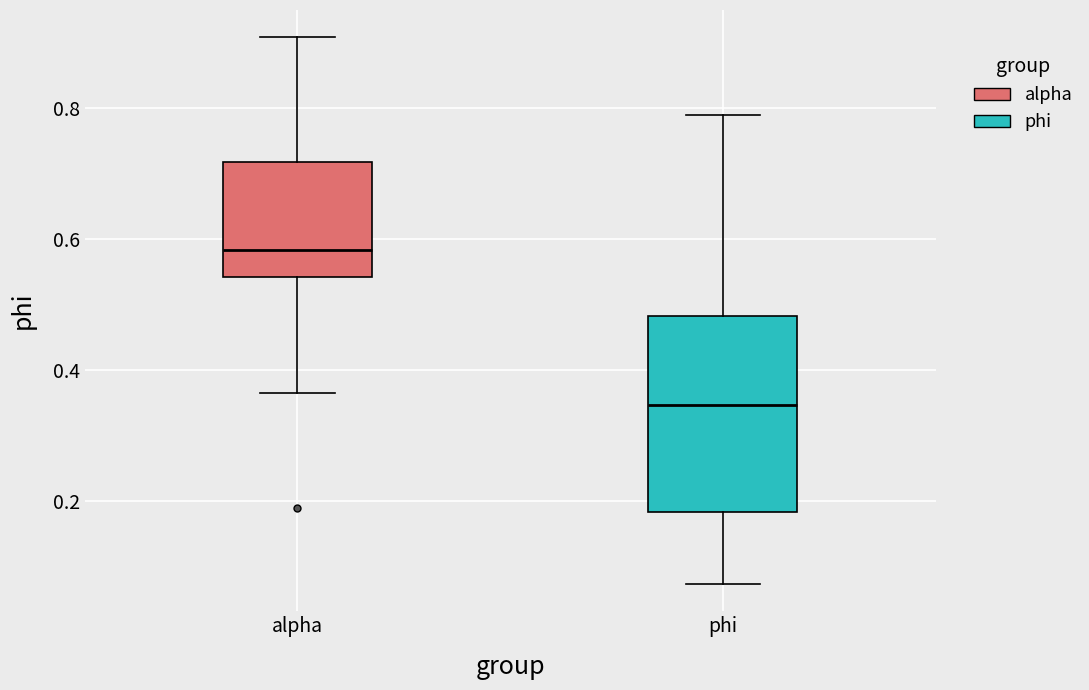

Reading left to right, transcribe this box plot: for each box, give where its median line is, the range the box spans, and where its two whiskers end, as read against the y-axis. The values are not printed on the chart, so give them approximately, as read against the axis.

alpha: median 0.58, box 0.54 to 0.72, whiskers 0.36 to 0.90
phi: median 0.34, box 0.18 to 0.48, whiskers 0.08 to 0.78